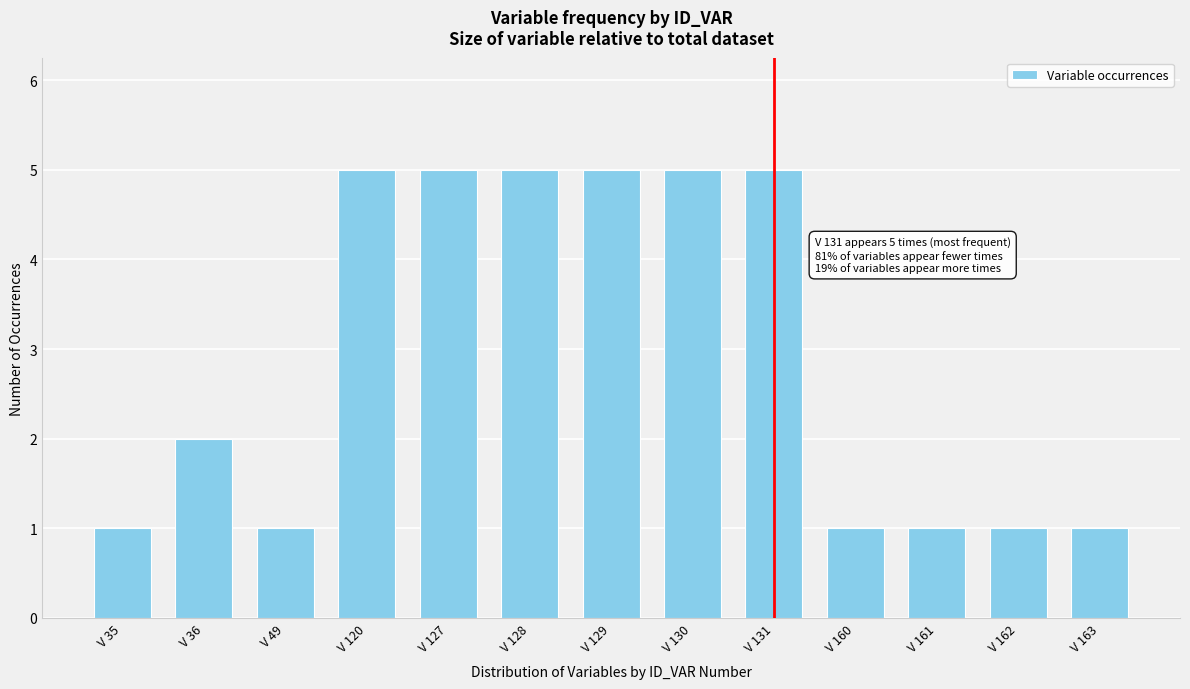

Reading left to right, extract all data points from this chart.

V 35=1	V 36=2	V 49=1	V 120=5	V 127=5	V 128=5	V 129=5	V 130=5	V 131=5	V 160=1	V 161=1	V 162=1	V 163=1